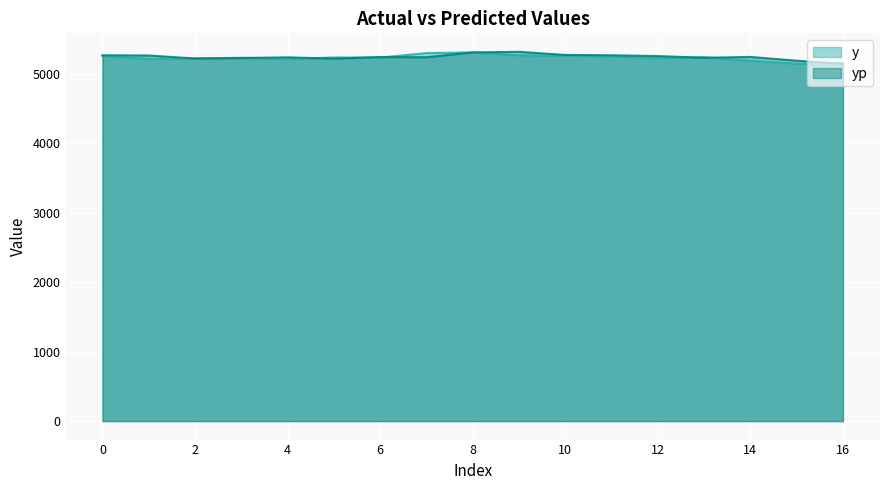

Between 12 and 15, which series saw the biggest shift?

y